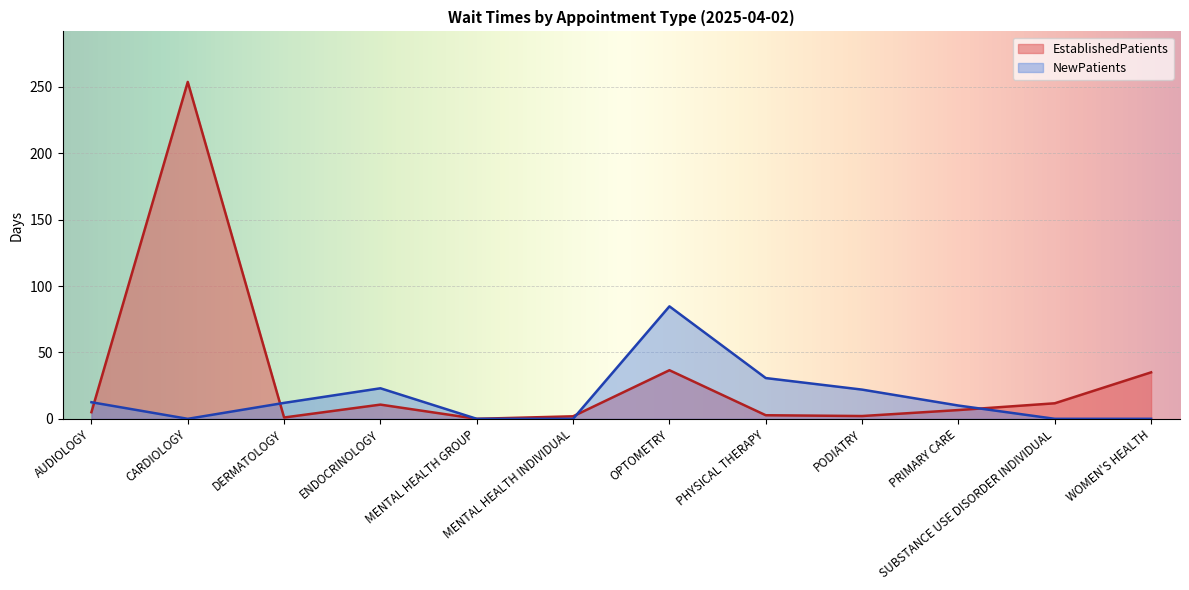

What is the maximum value for NewPatients?

84.7